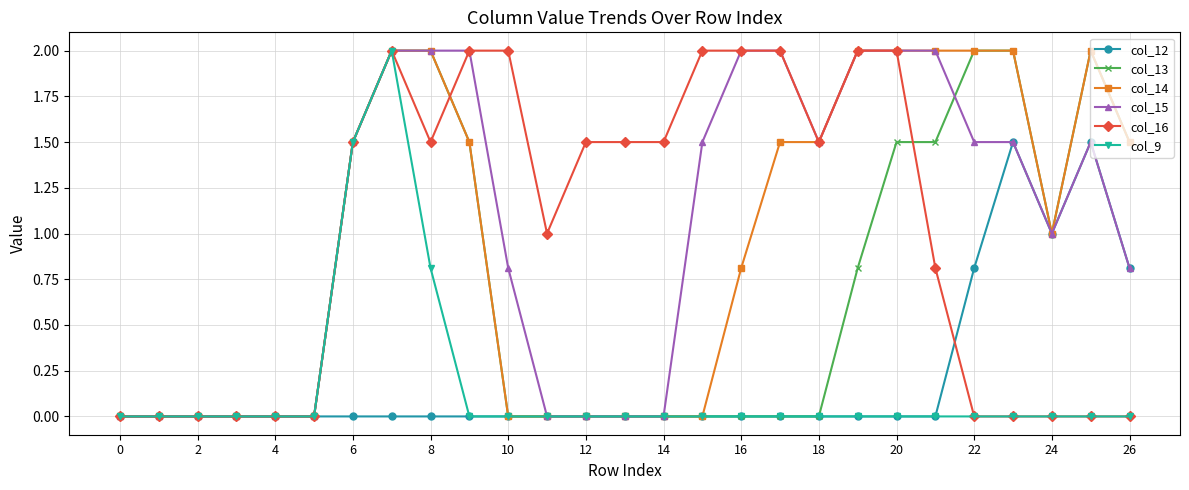

What is the difference between the maximum and minimum values in the col_12 series?

1.5